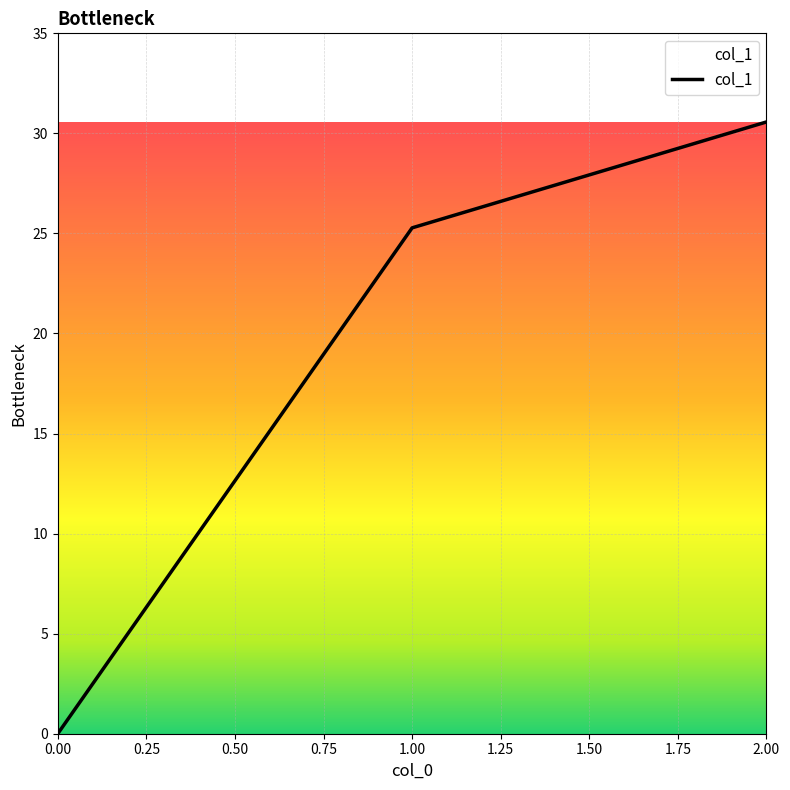

What is the difference between the second highest and minimum values?

25.3